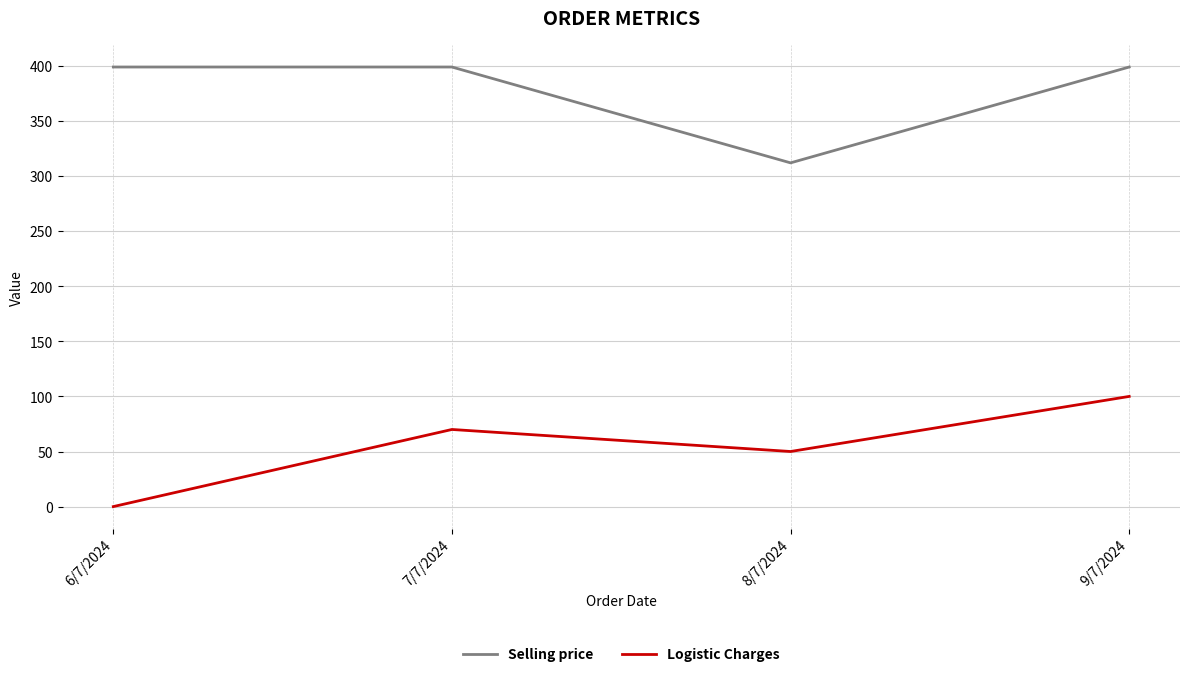

What is the spread (max minus min) of values at 6/7/2024?

399